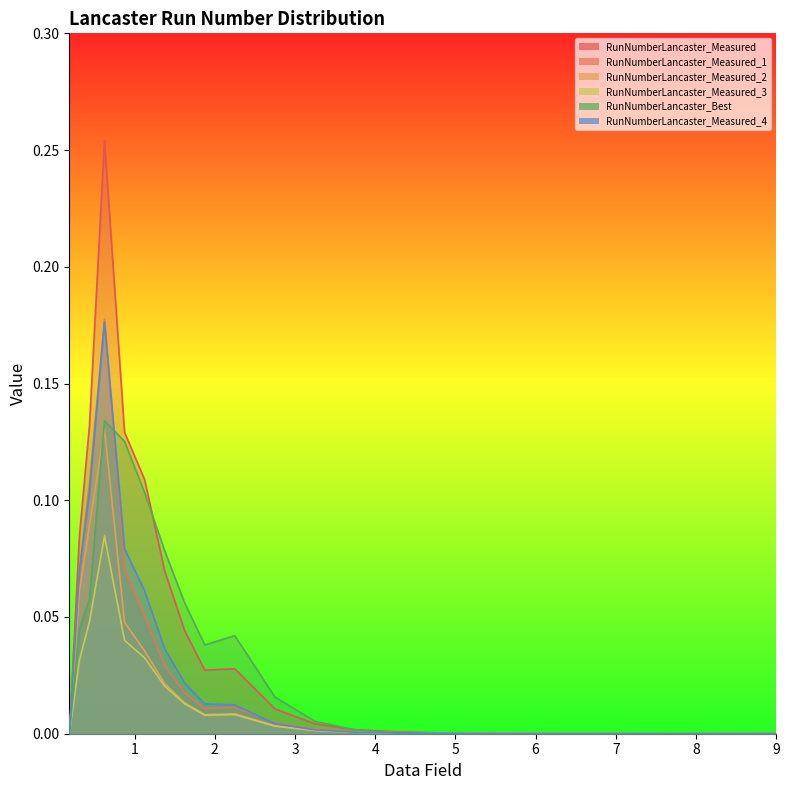

At which label is RunNumberLancaster_Measured_4 closest to 0?

0.1875